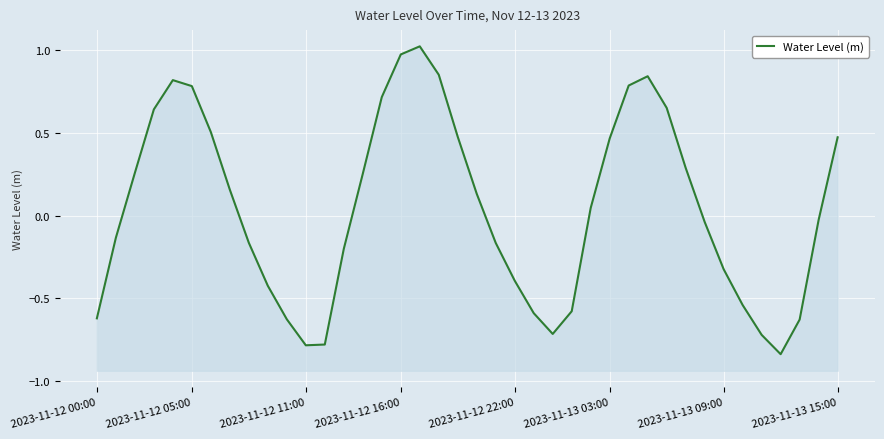

What is the difference between the maximum and minimum values?

1.9